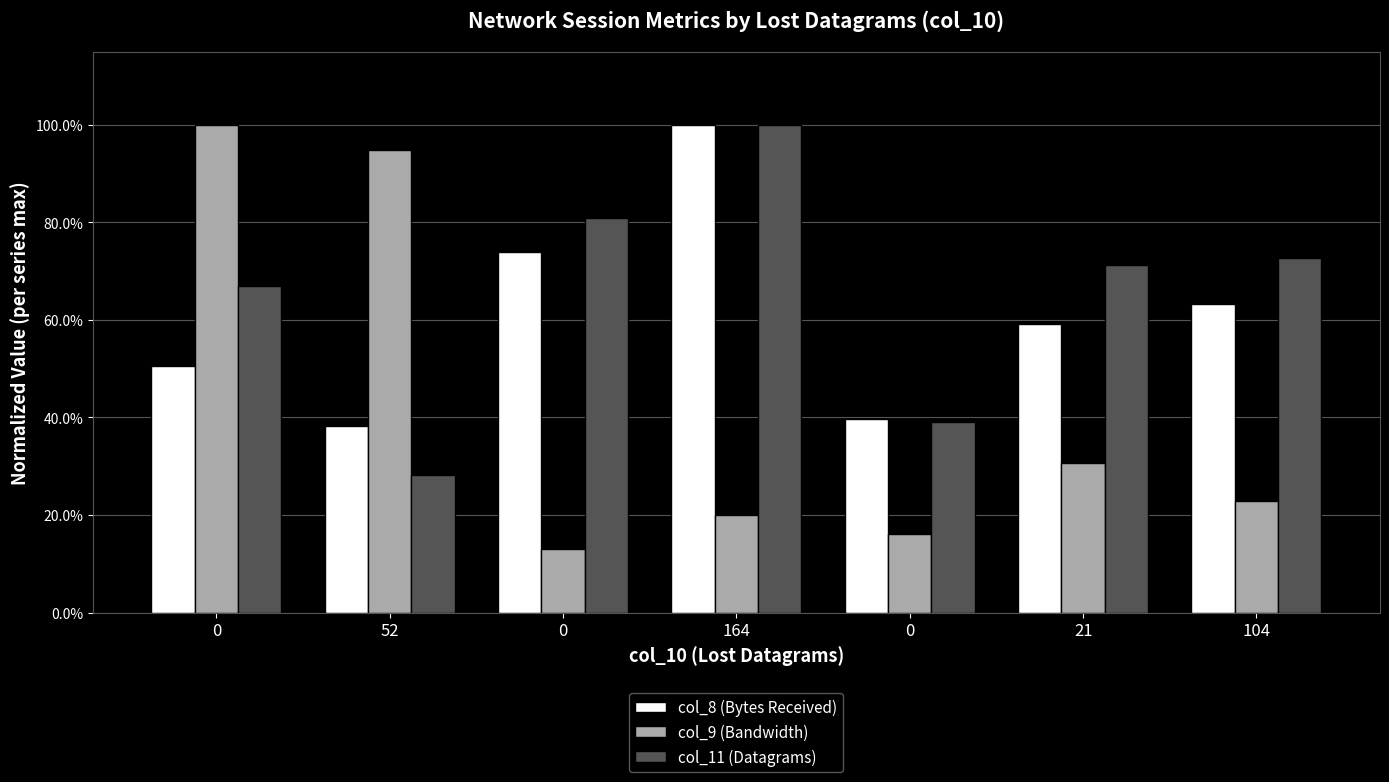

What are all the series names shown in the legend?

col_8 (Bytes Received), col_9 (Bandwidth), col_11 (Datagrams)